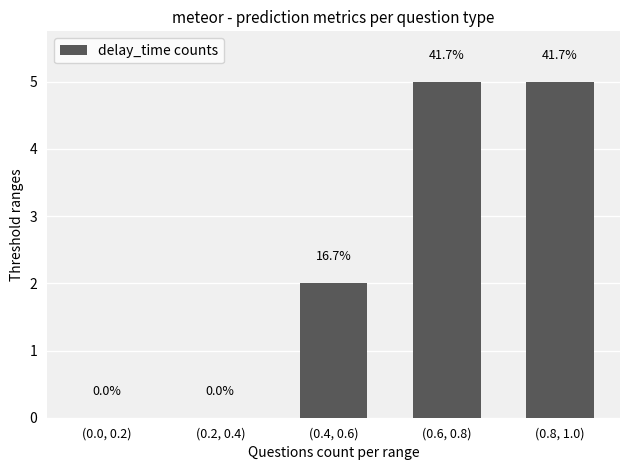

How many values are between 0 and 5?

5